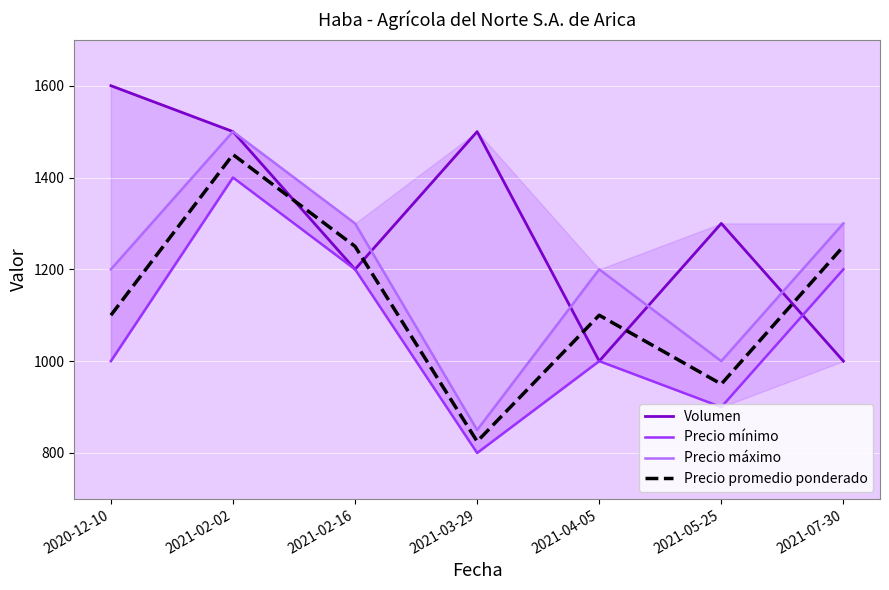

In Precio máximo, how many points are higher than both neighbors (excluding endpoints)?

2